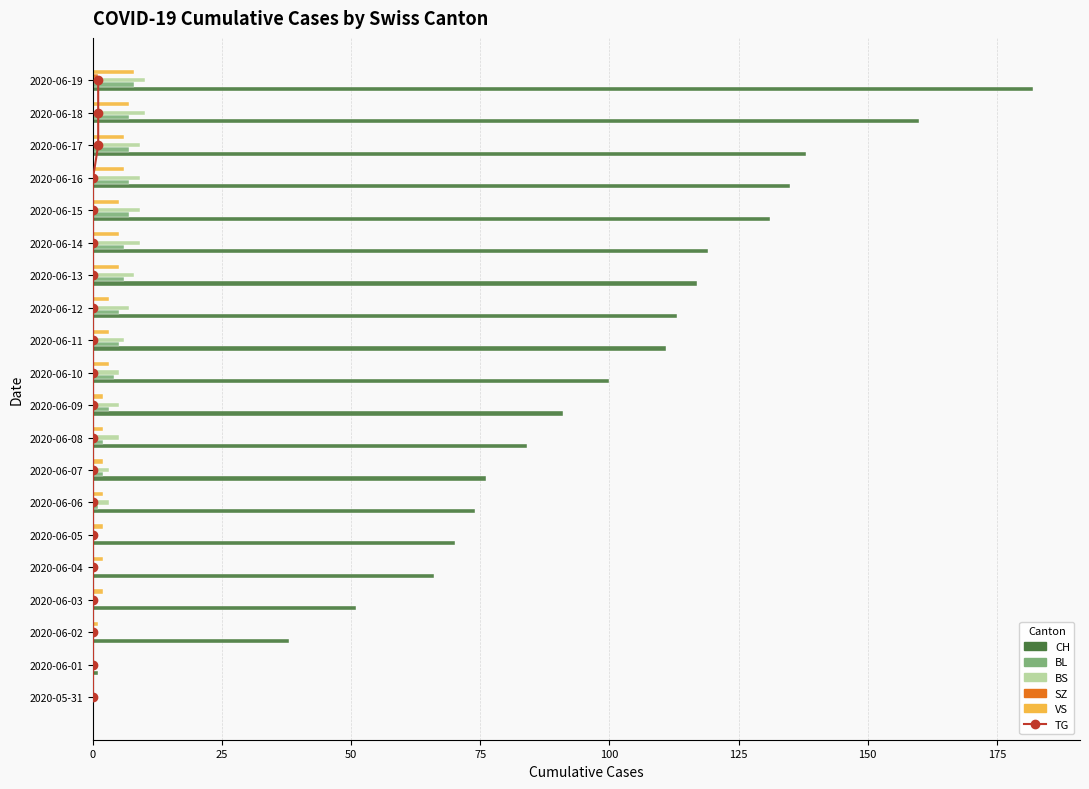

What is the difference between the CH values at 2020-06-09 and 2020-06-16?

44